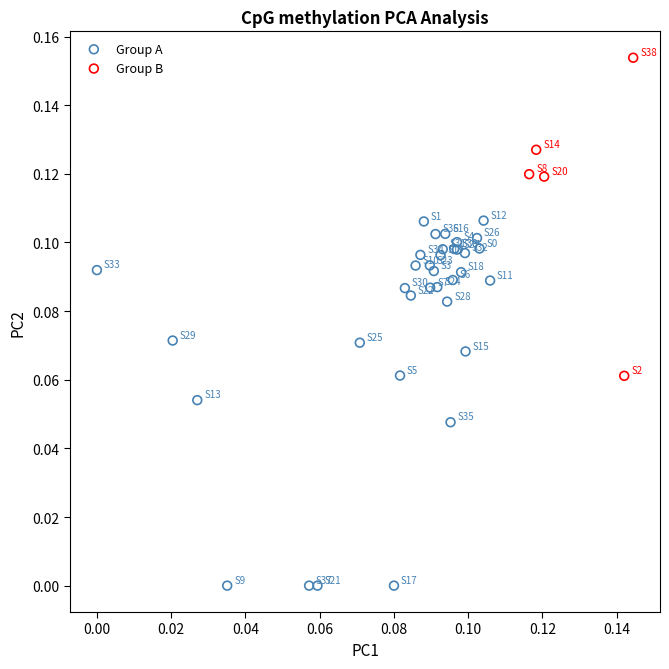

Which series contains the lowest Y value?

Group A